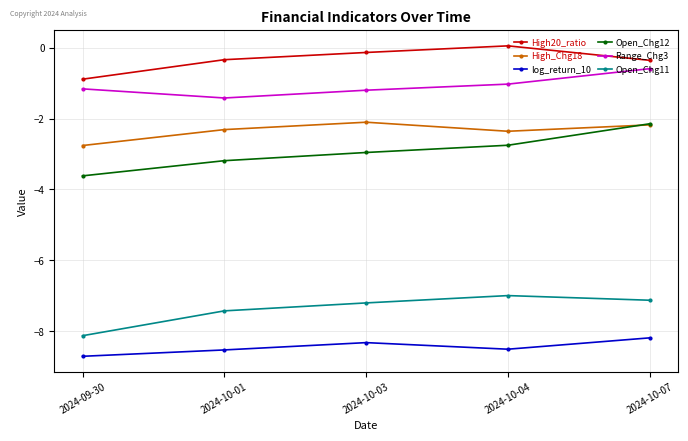

Is the value of log_return_10 at 2024-09-30 greater than the value of Open_Chg12 at 2024-09-30?

No